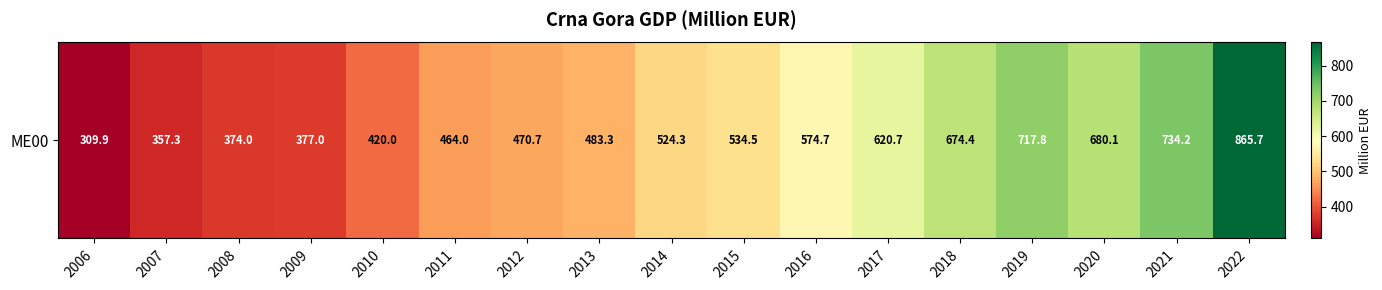

Which category has the highest value across all series?

2022